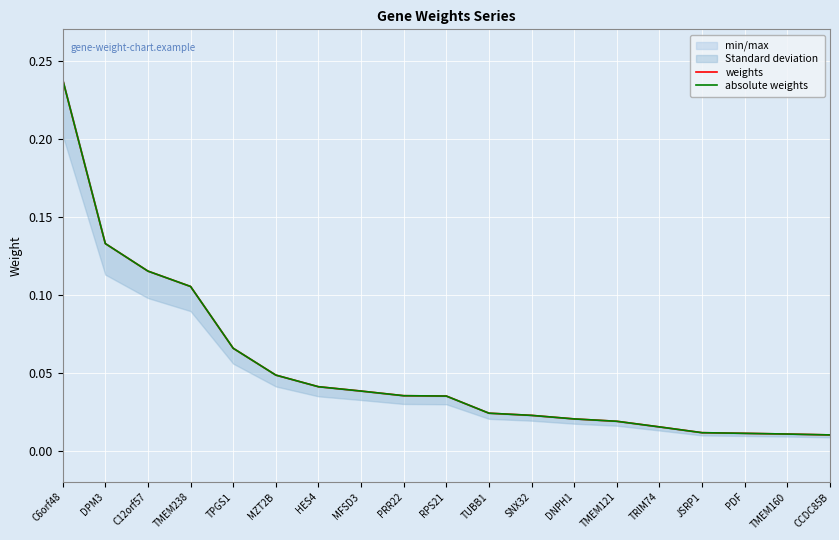

Is it true that absolute weights equals 0.0 at TMEM160?

True